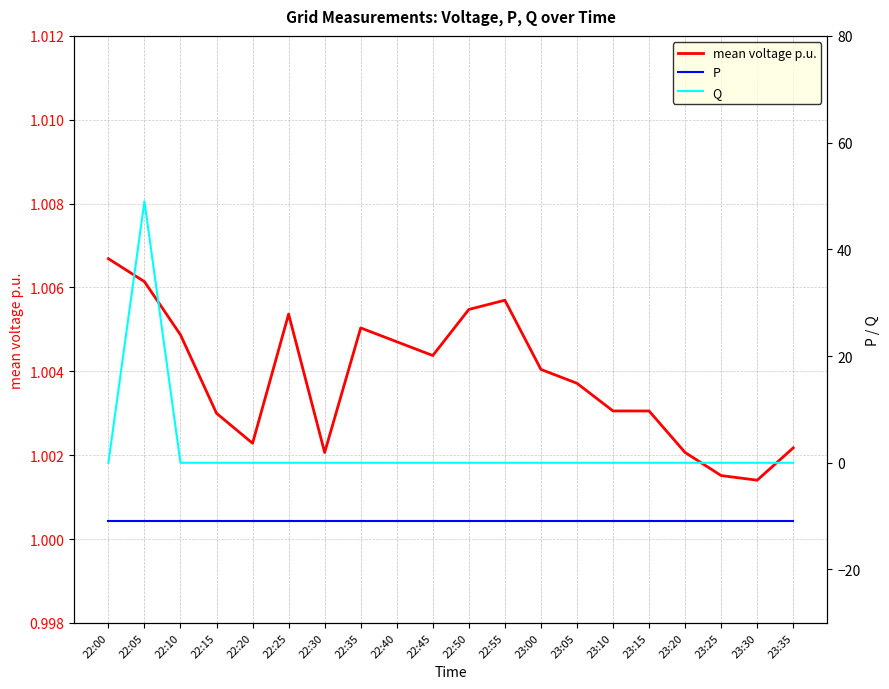

Which series has the largest range (max minus min)?

Q